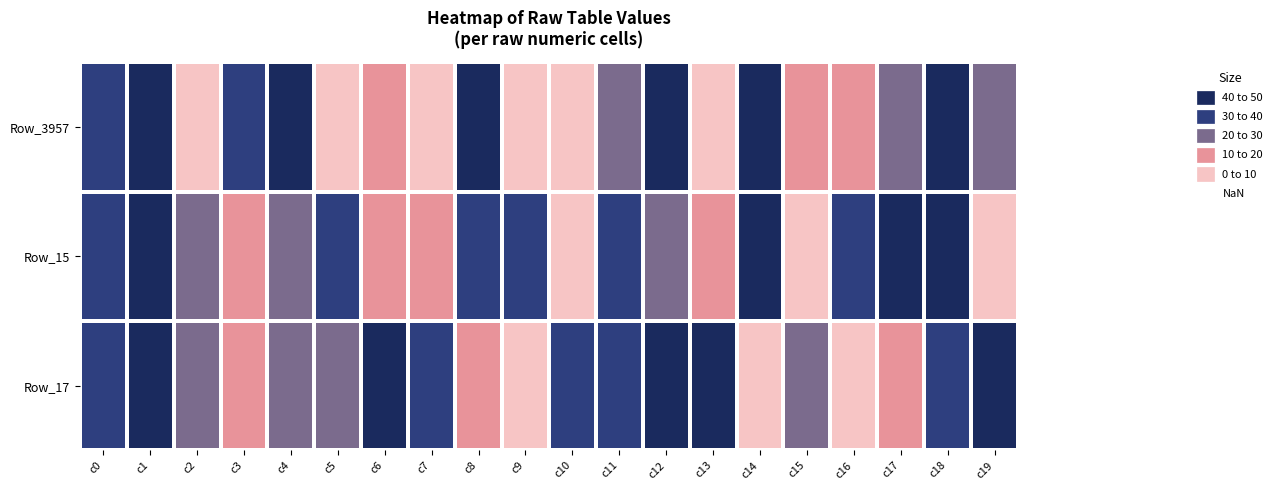

At which category is the sum across all series the highest?

c19